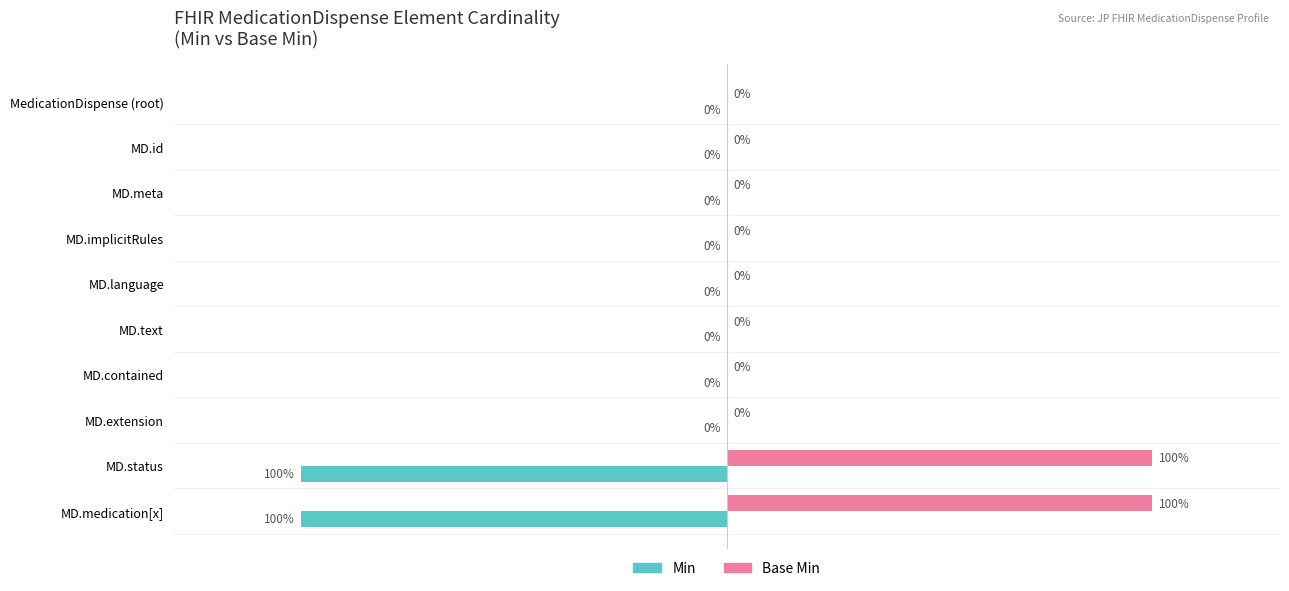

Where is Min nearest to the value -50?

MedicationDispense (root)